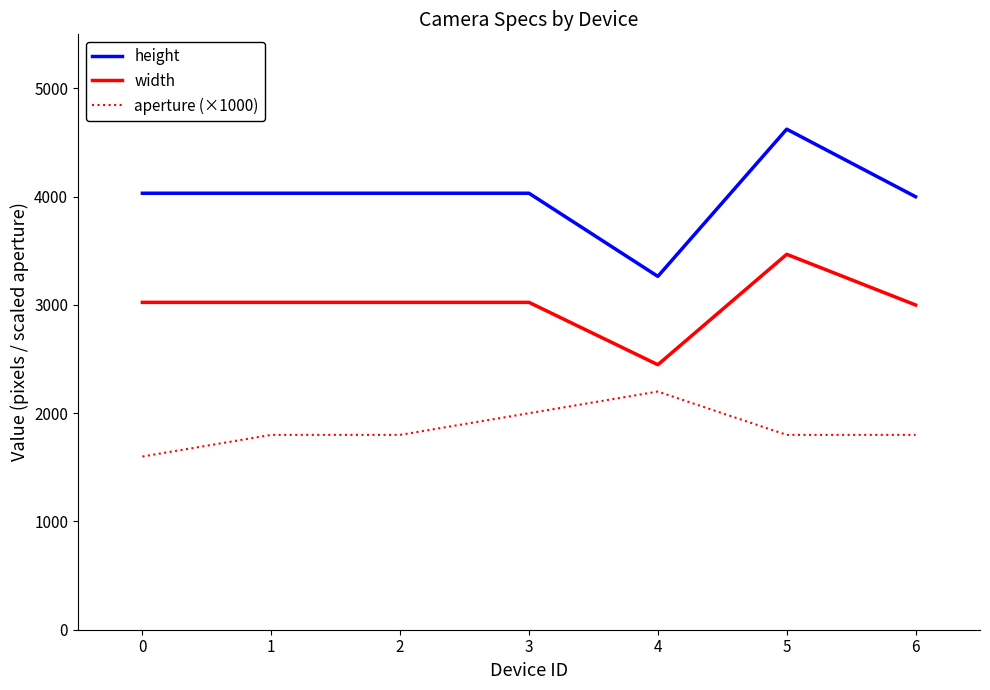

What is the sum of all aperture (×1000) values?

13000